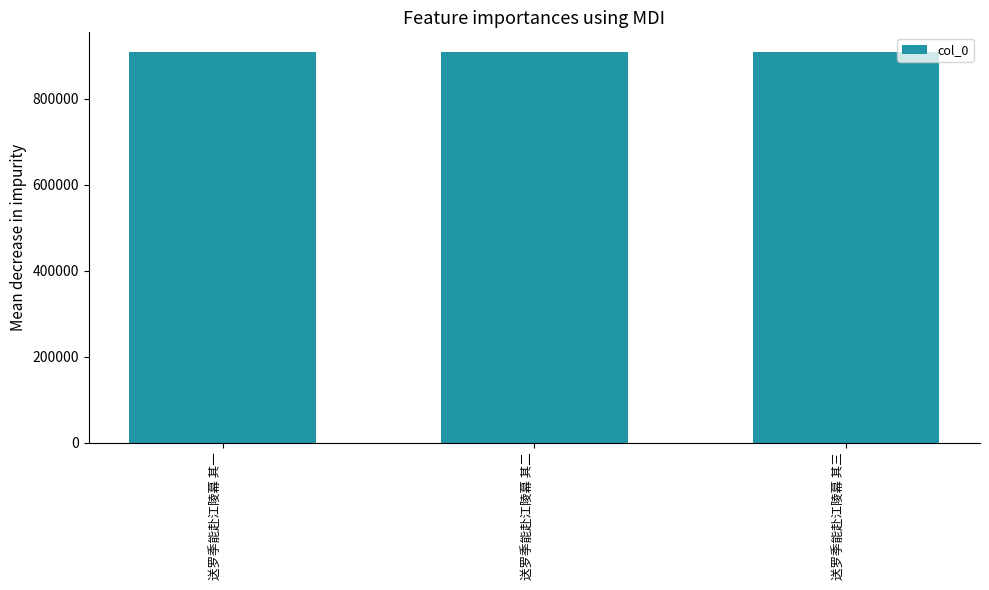

What value does the data have at 送罗季能赴江陵幕 其二?

909239